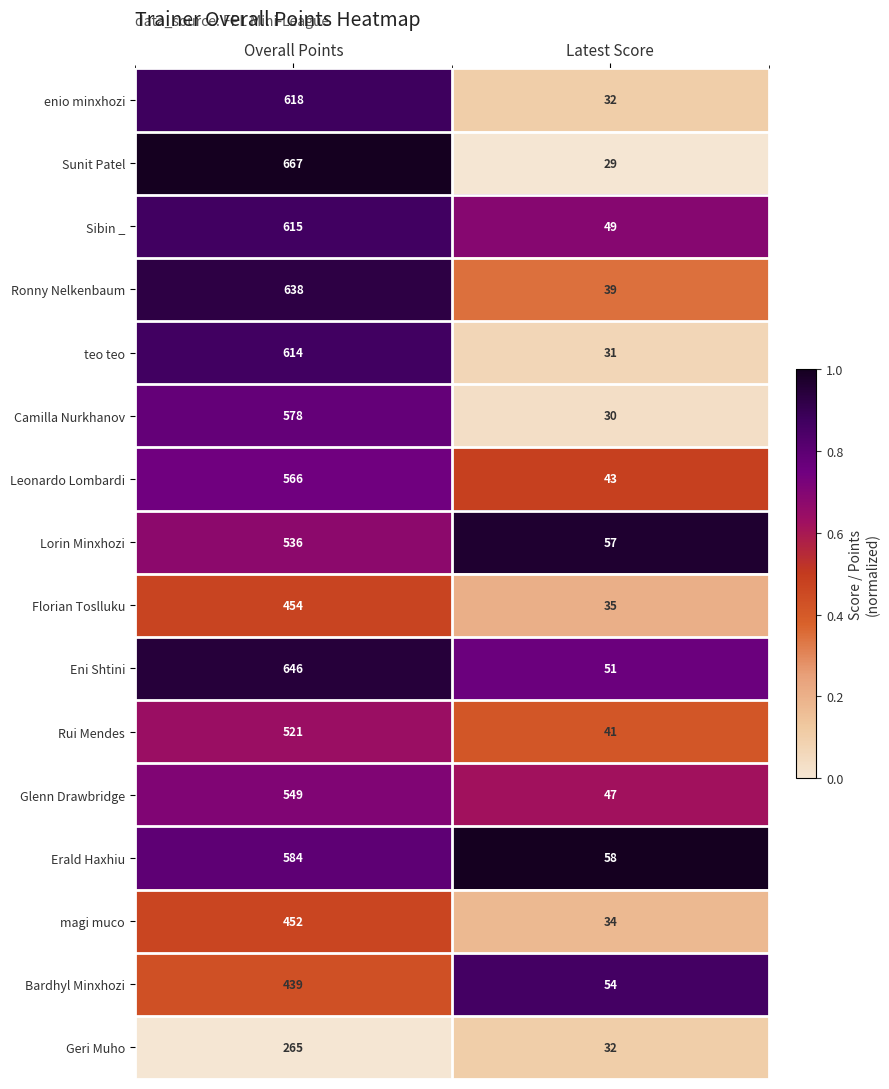

Where is Geri Muho nearest to the value 148?

Latest Score